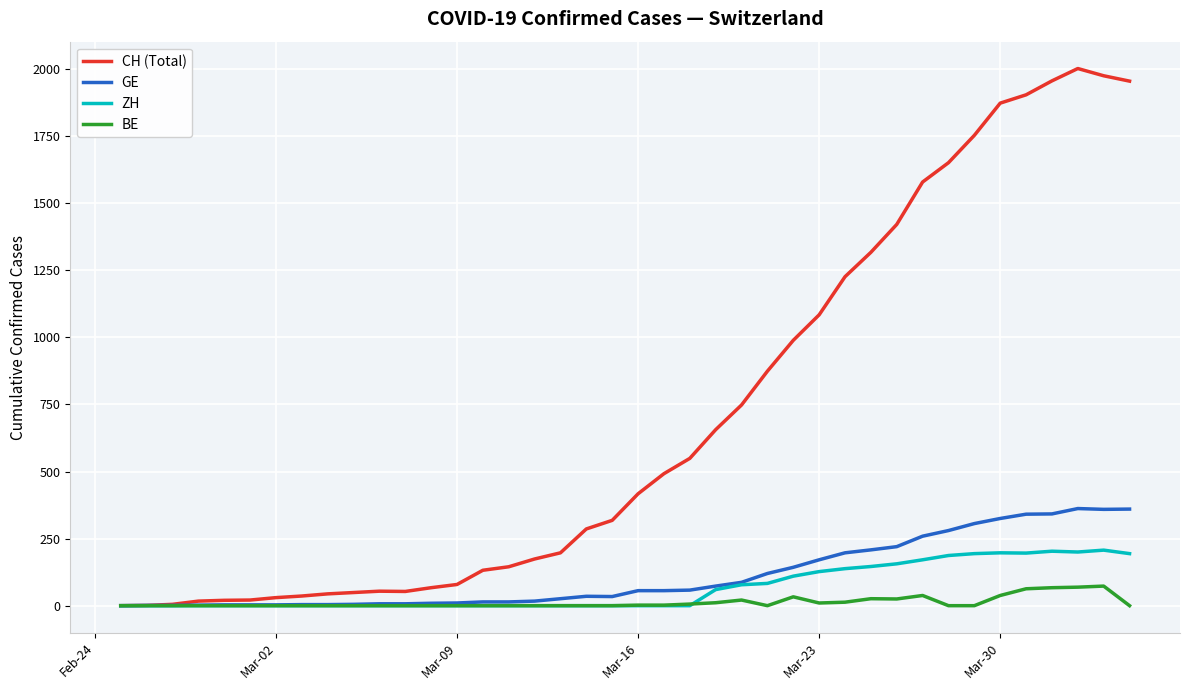

Which series has the widest spread of values?

CH (Total)